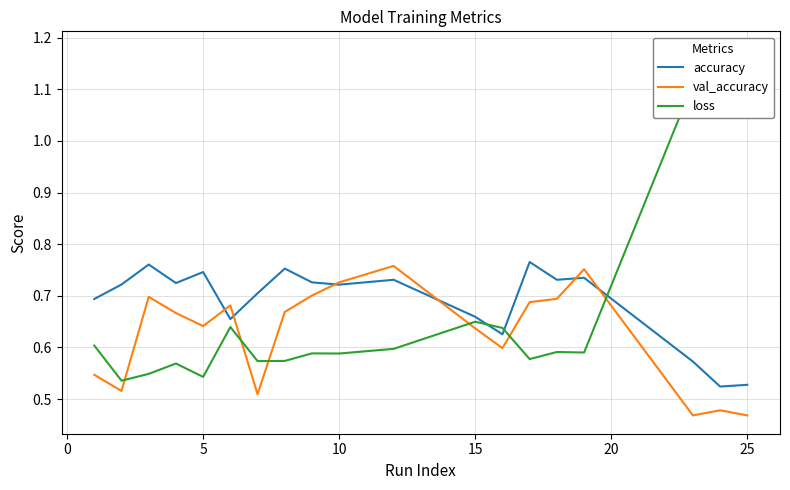

The value of accuracy at 25 is 0.3. True or false?

False